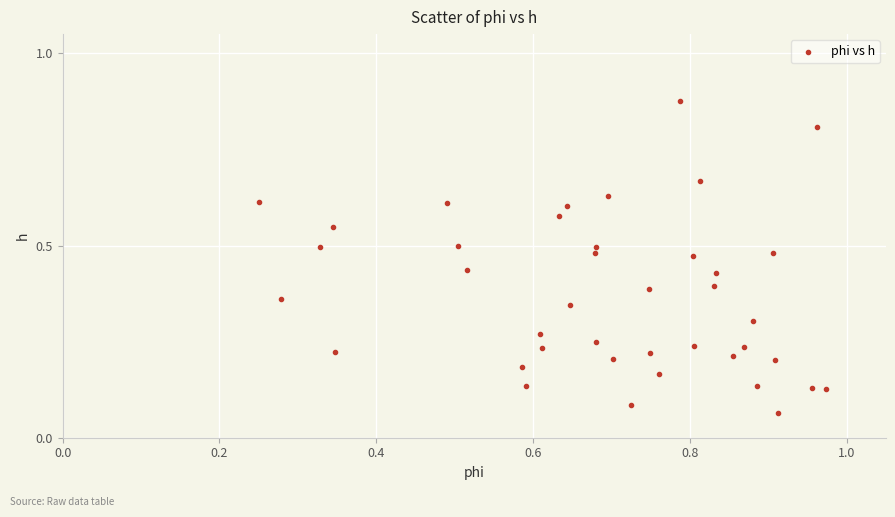

What is the range of Y values (max minus min)?

0.8